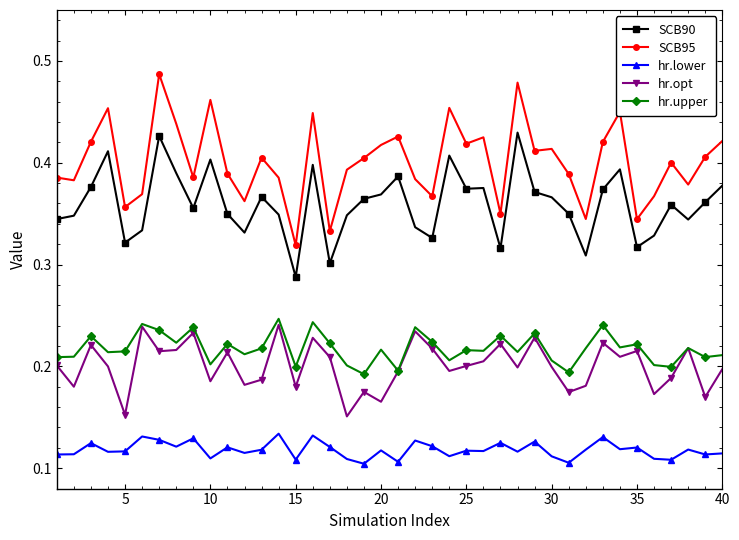

True or false: hr.opt and hr.lower intersect in this chart.

False